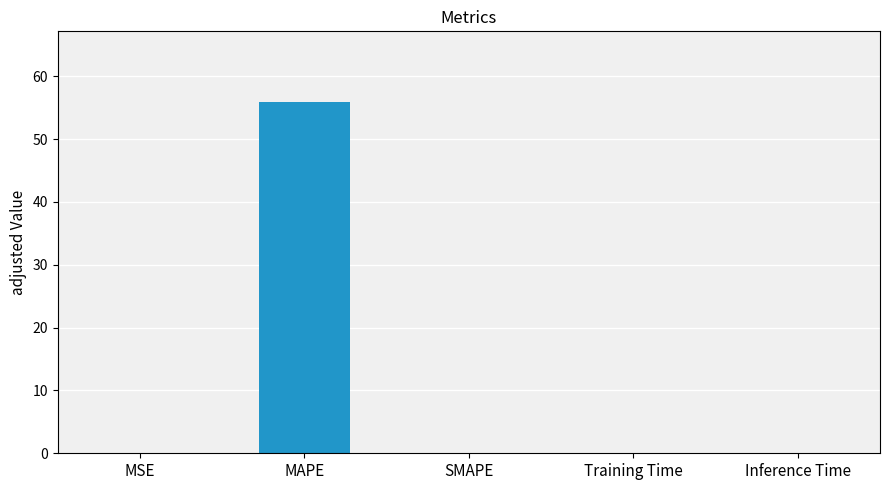

What is the sum of the values at Training Time and MAPE?

55.9